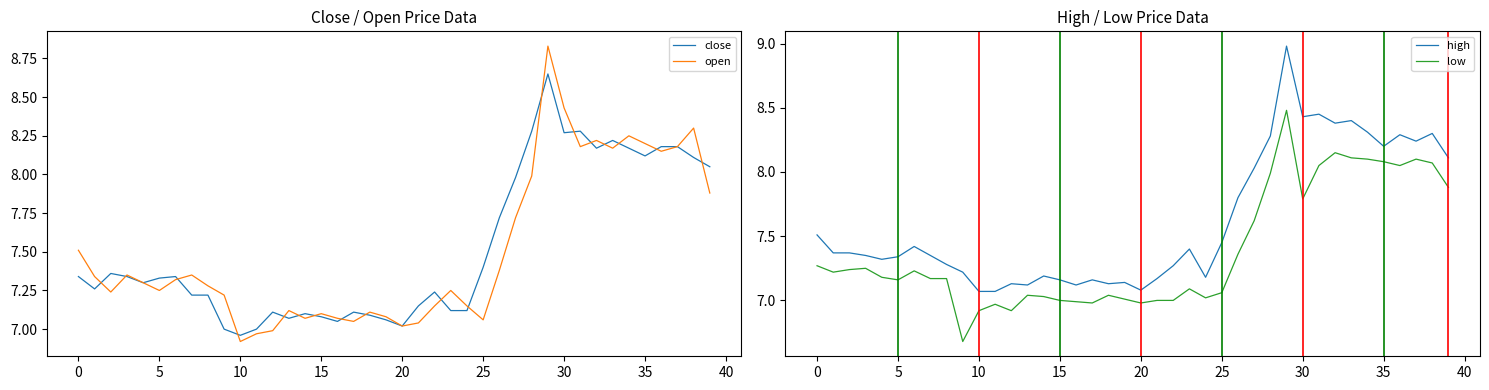

In high, how many points are lower than both neighbors (excluding endpoints)?

10